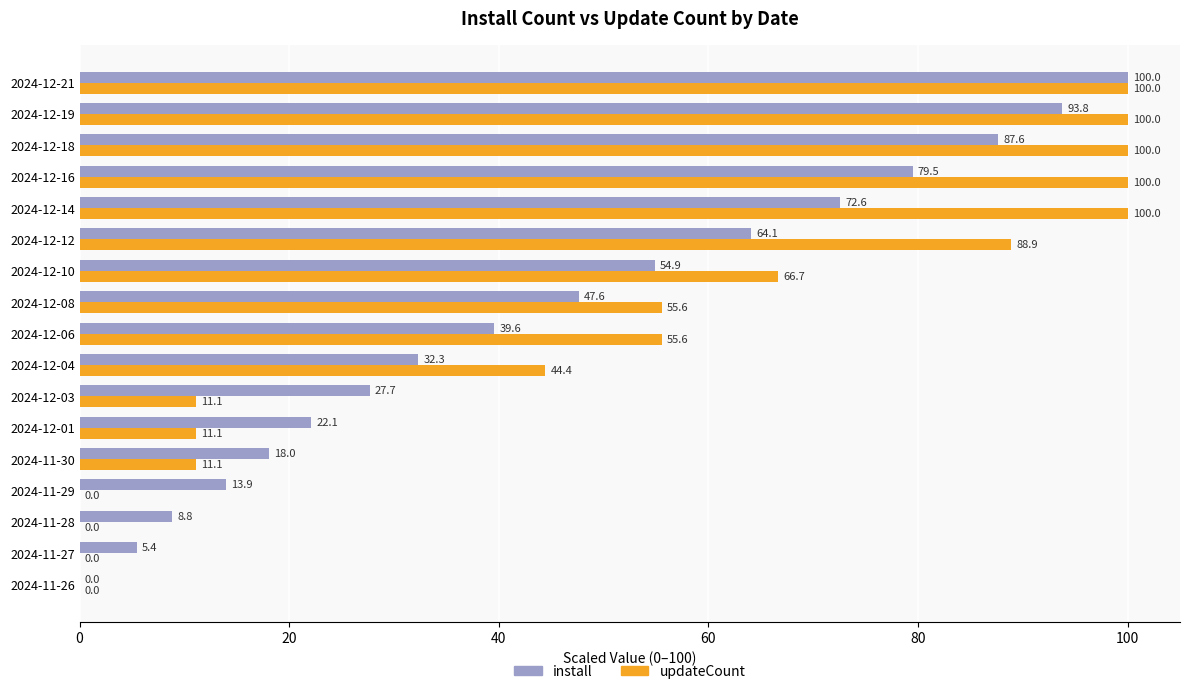

What is the highest value of the updateCount series?

100.0